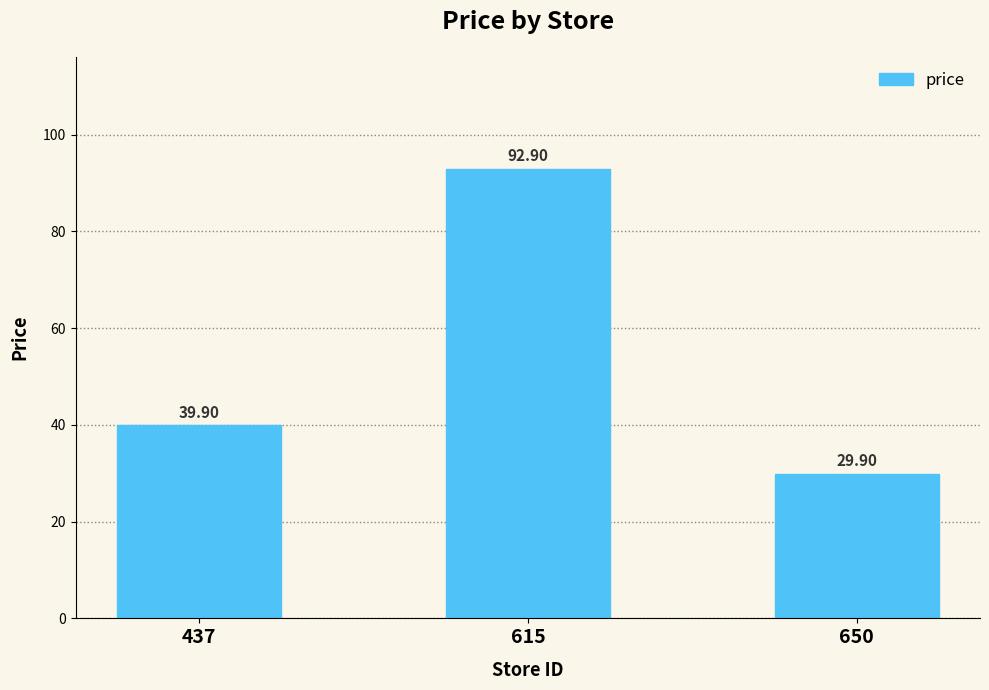

Rank the categories by value from lowest to highest.

650, 437, 615